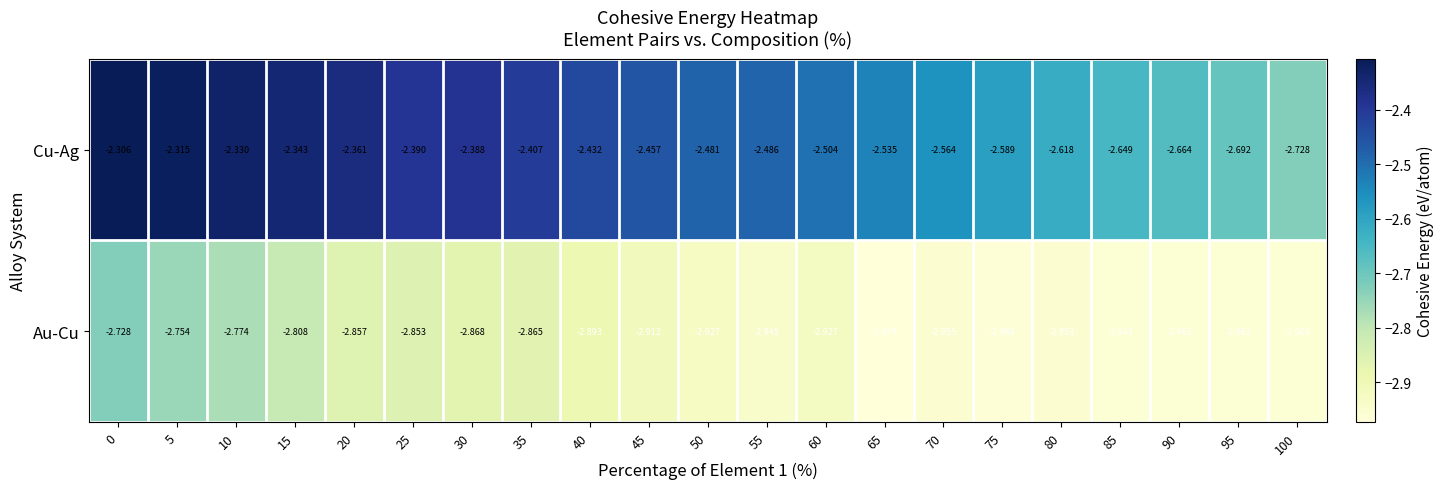

Which series has the largest total across all categories?

Cu-Ag